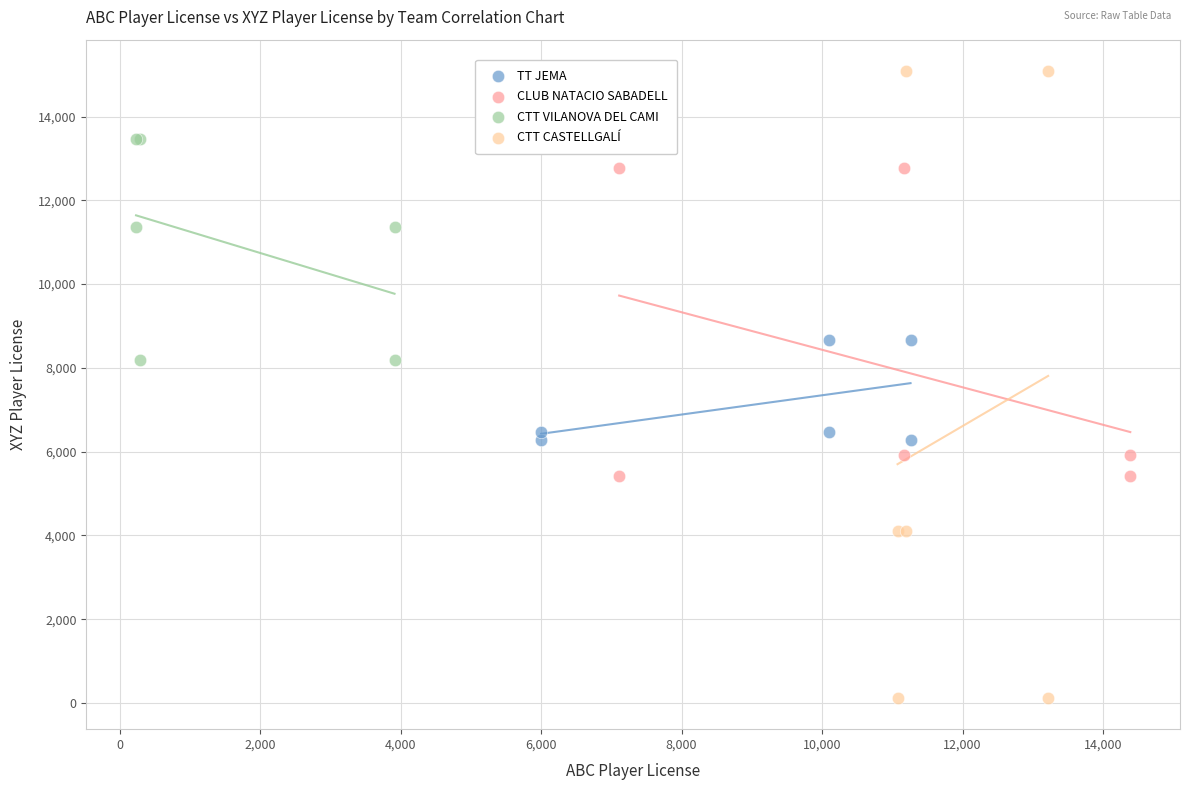

Which series reaches the minimum Y coordinate?

CTT CASTELLGALÍ